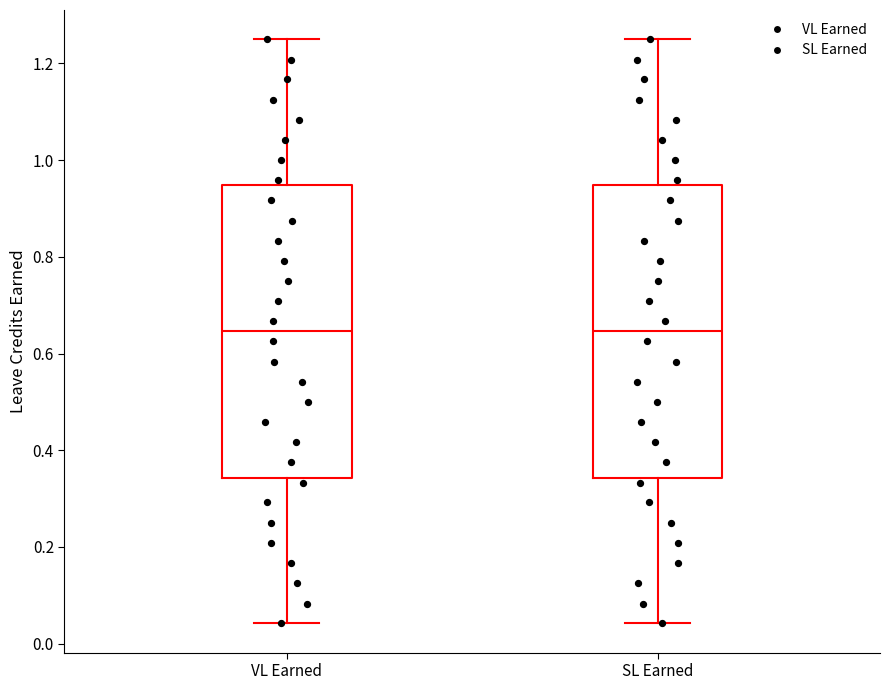

Where does the upper whisker of the box for SL Earned end on the y-axis? The values are not printed on the chart, so give them approximately, as read against the axis.

1.26